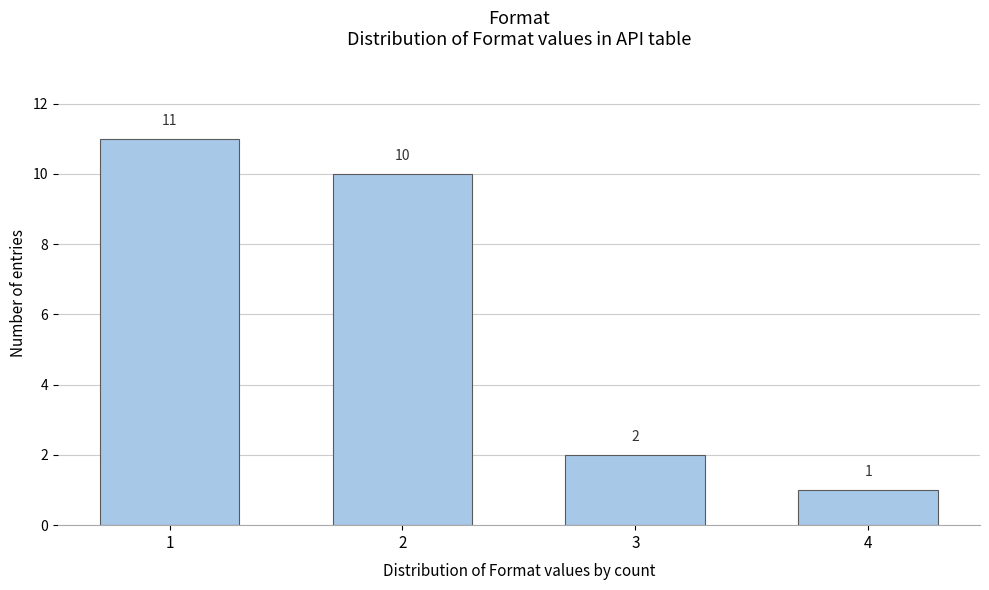

Reading left to right, transcribe all the data shown in this chart.

1=11	2=10	3=2	4=1